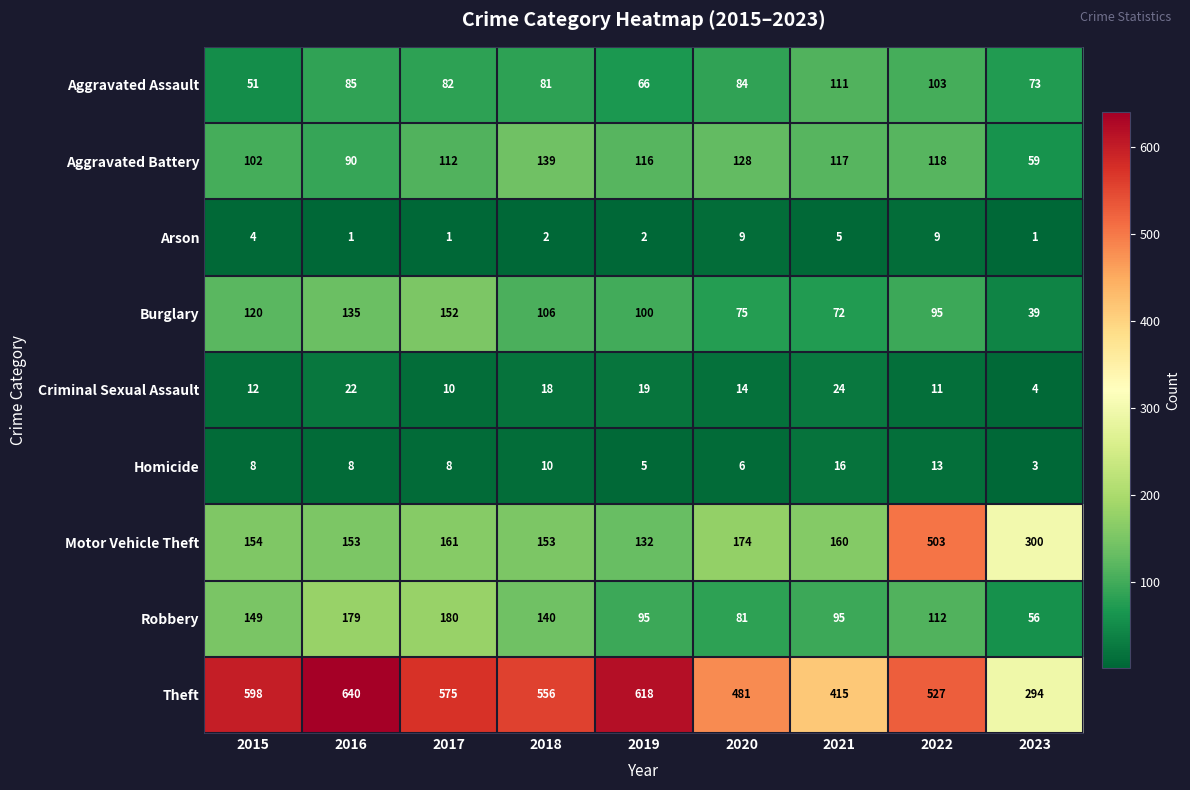

Which category has the highest value in the Theft series?

2016